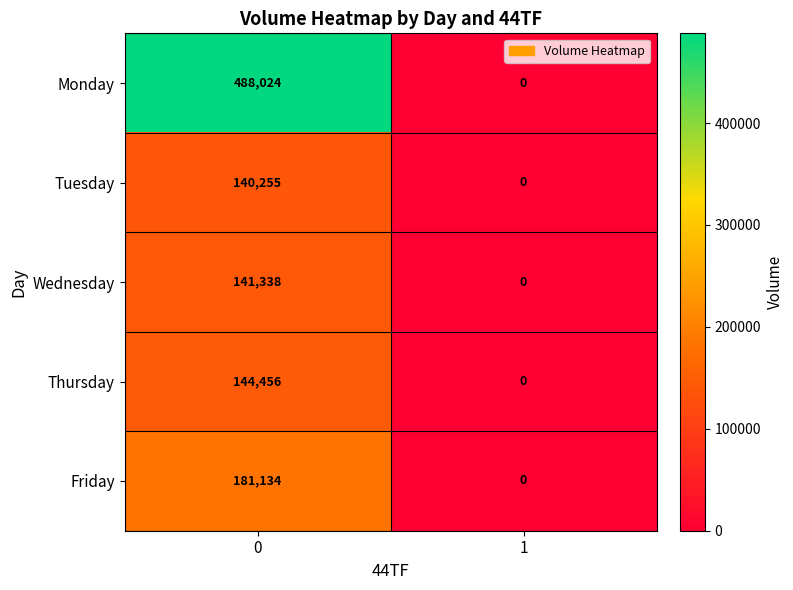

Rank the series by their maximum value, from lowest to highest.

Tuesday, Wednesday, Thursday, Friday, Monday